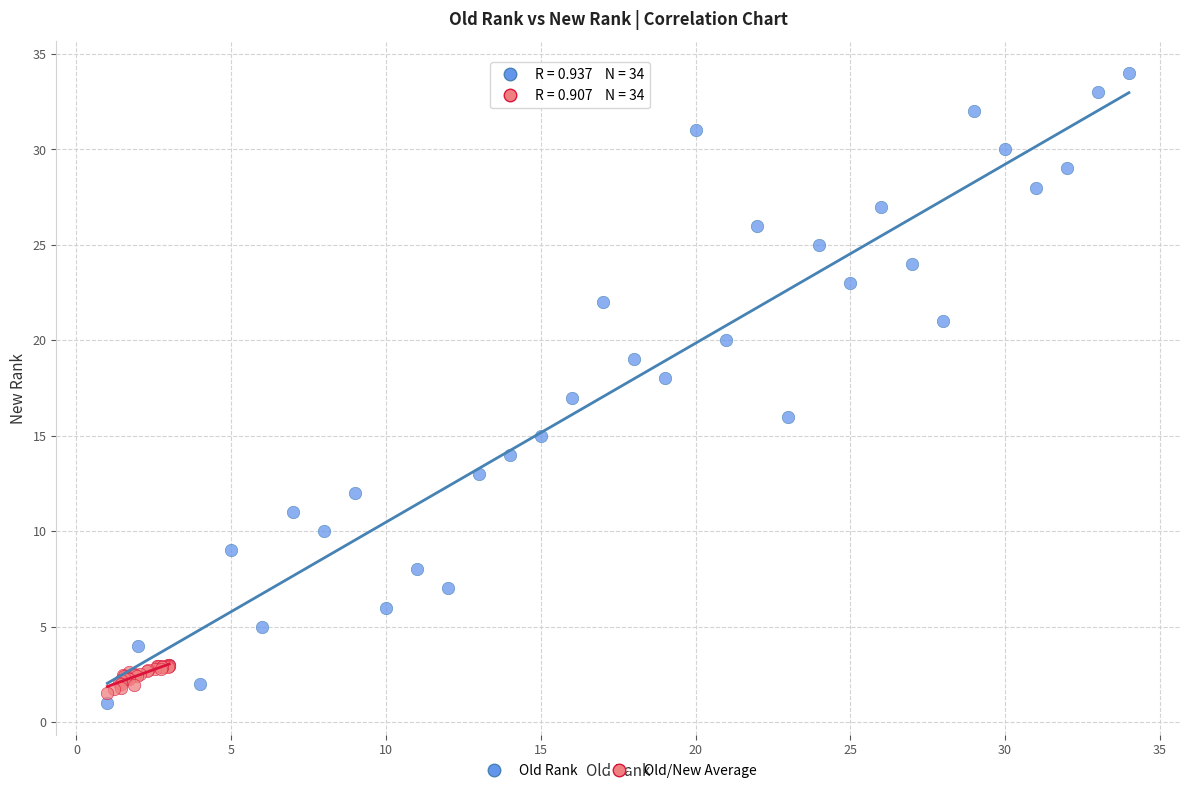

Which series contains the highest Y value?

Old Rank